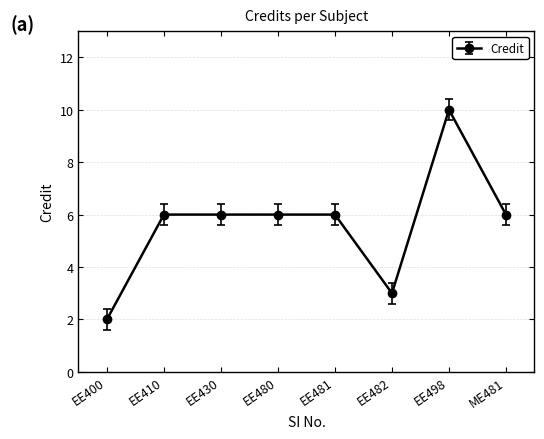

What is the value of the 4th point from the left?

6